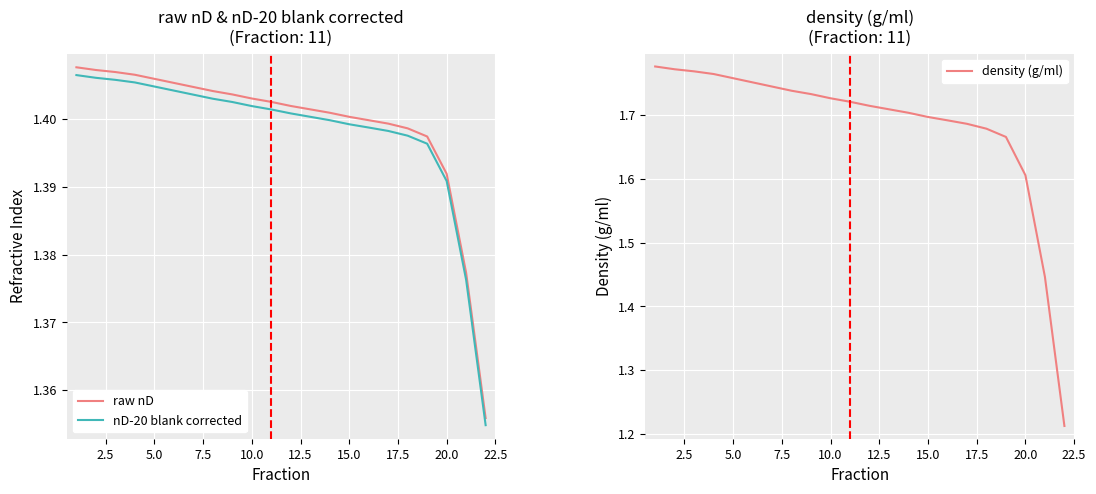

Is it true that nD-20 blank corrected equals 0.5 at 20.0?

False